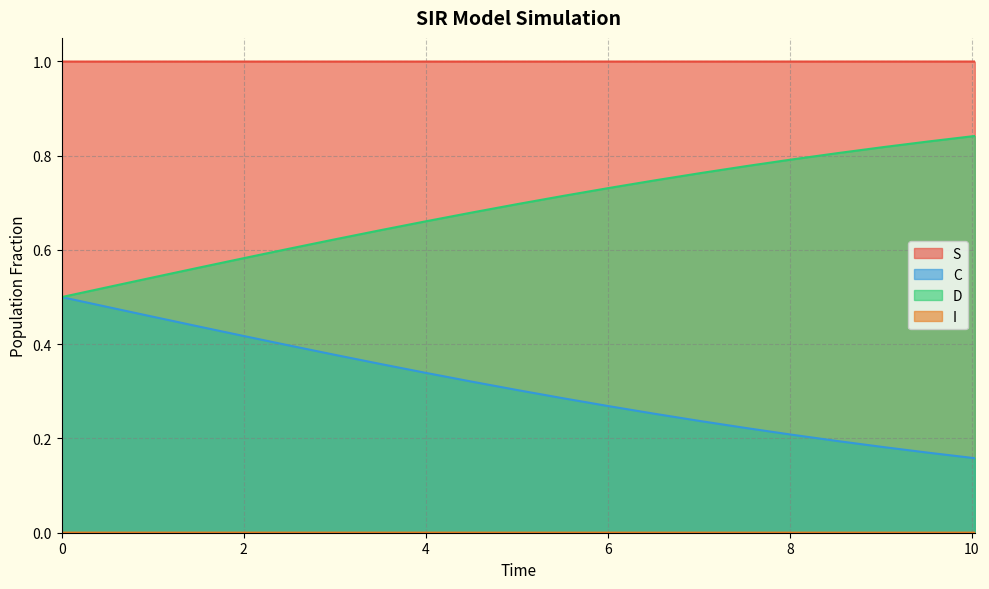

Rank the series by their maximum value, from highest to lowest.

S, D, C, I